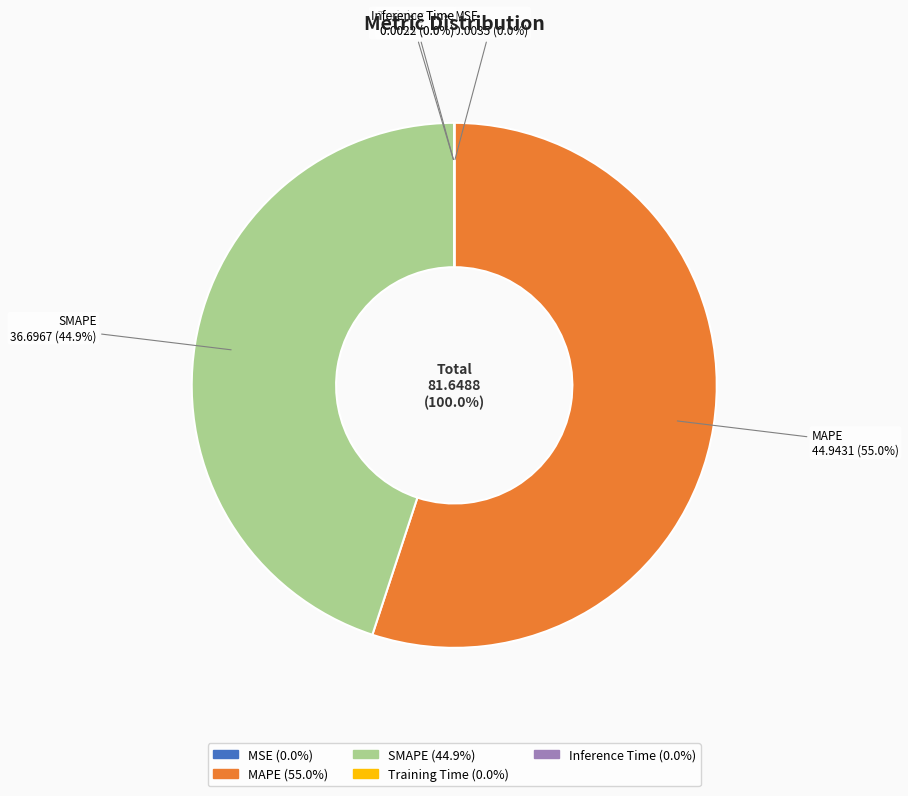

Which category accounts for the majority?

MAPE